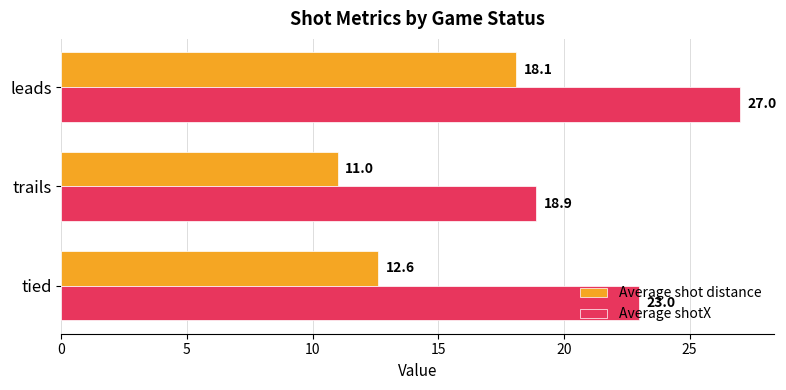

Which series has the widest spread of values?

Average shotX